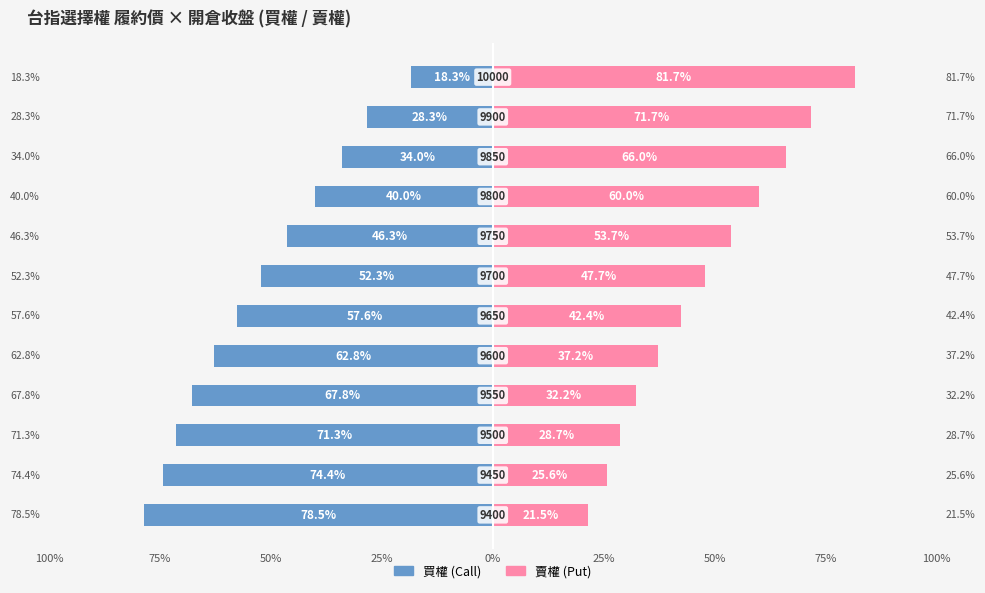

What is the difference between the highest and lowest values at 50%?

100.0